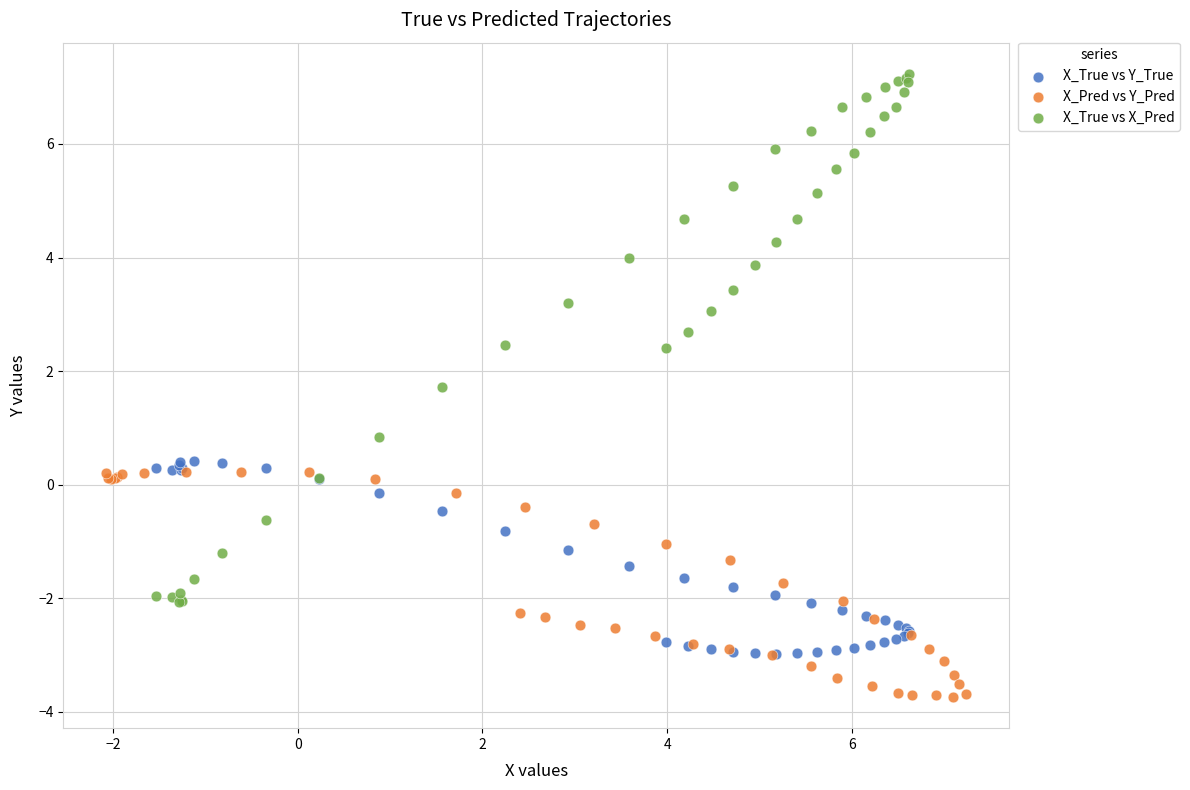

Which series contains the lowest Y value?

X_Pred vs Y_Pred